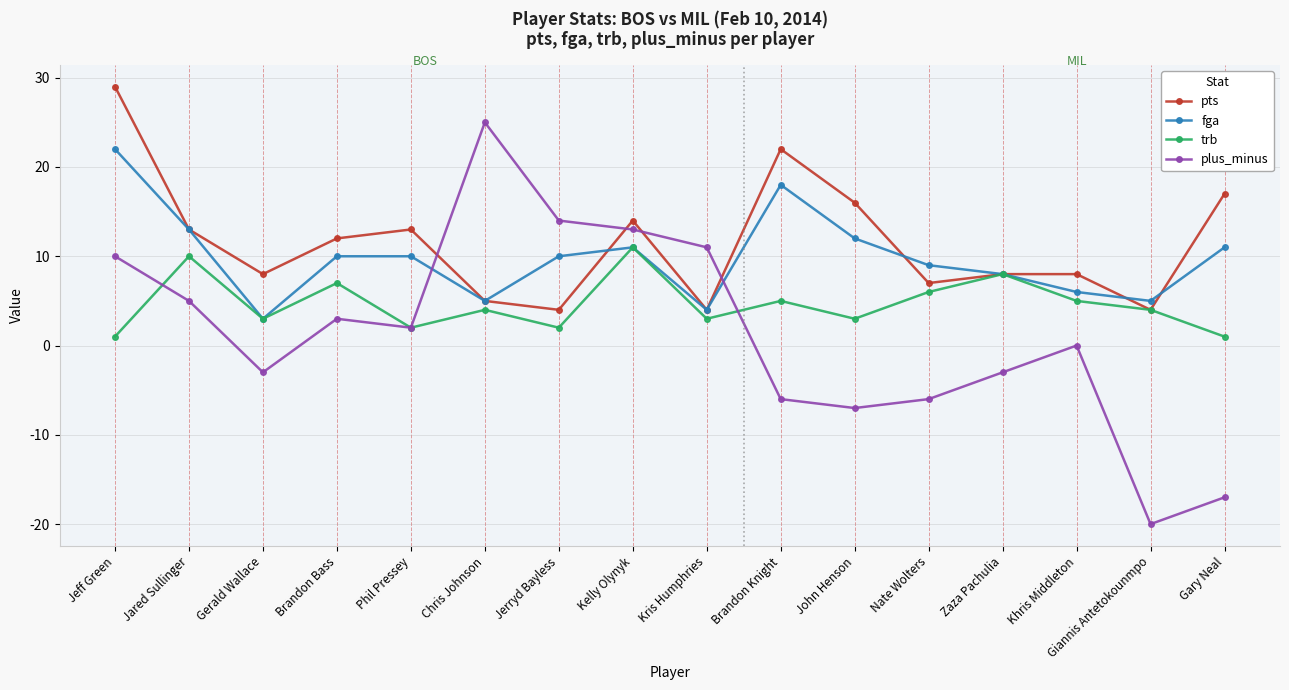

What is the greatest value displayed?

29